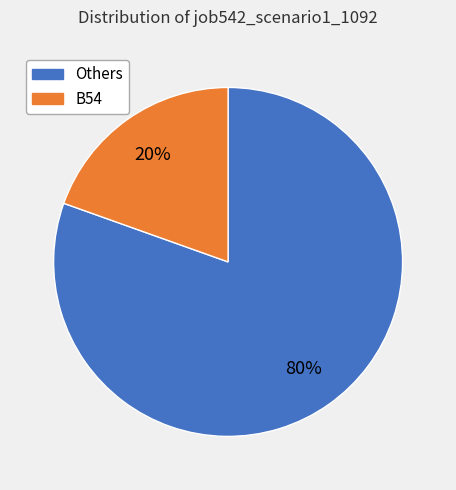

What percentage is the B54 slice, to the nearest percent?

20%